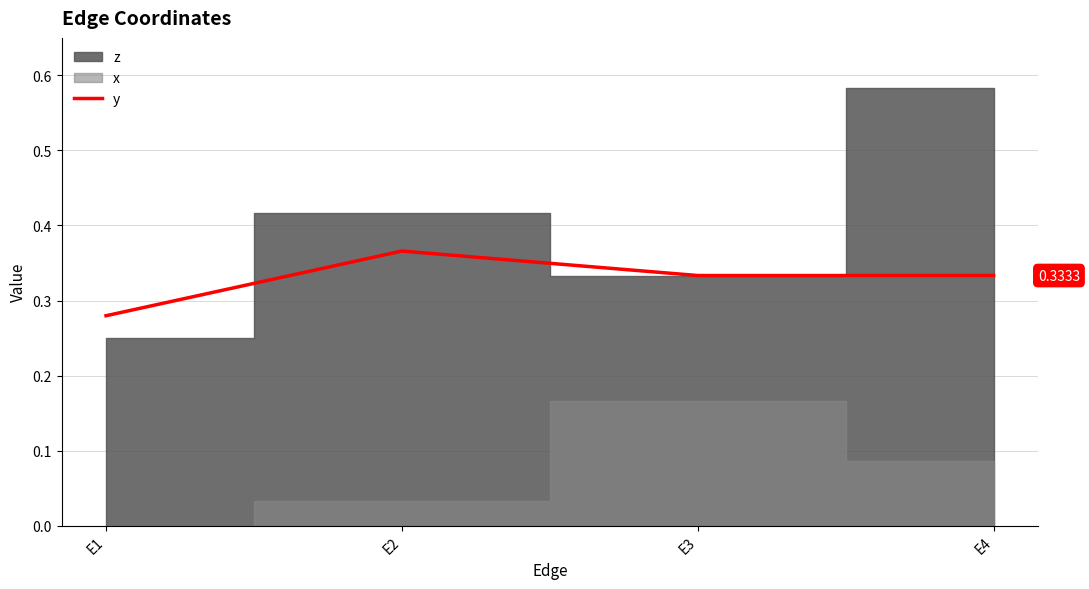

Where is the data nearest to the value 0?

E1